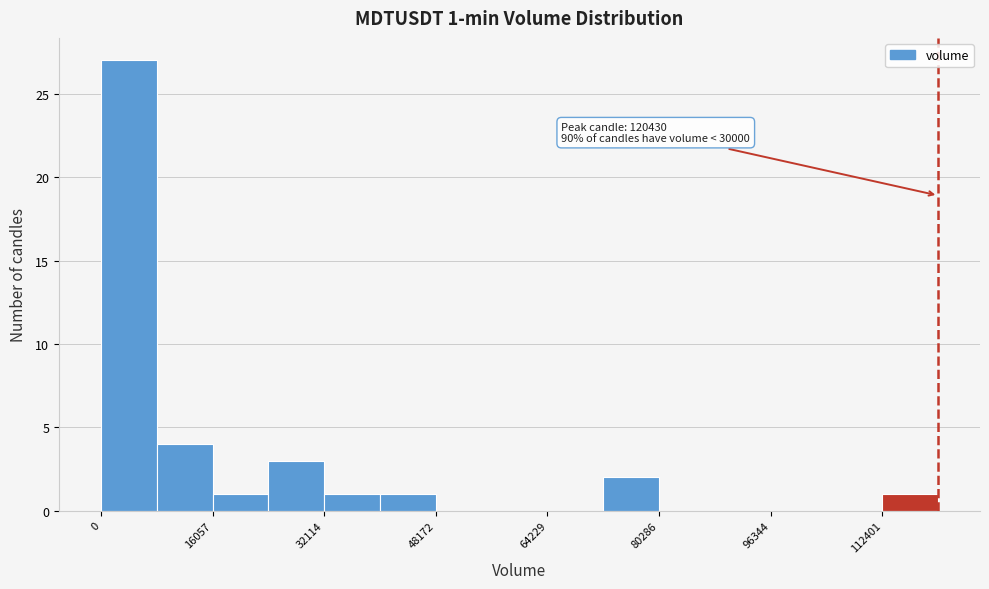

Over which range of the x-axis is the bar tallest?

0 to 8000